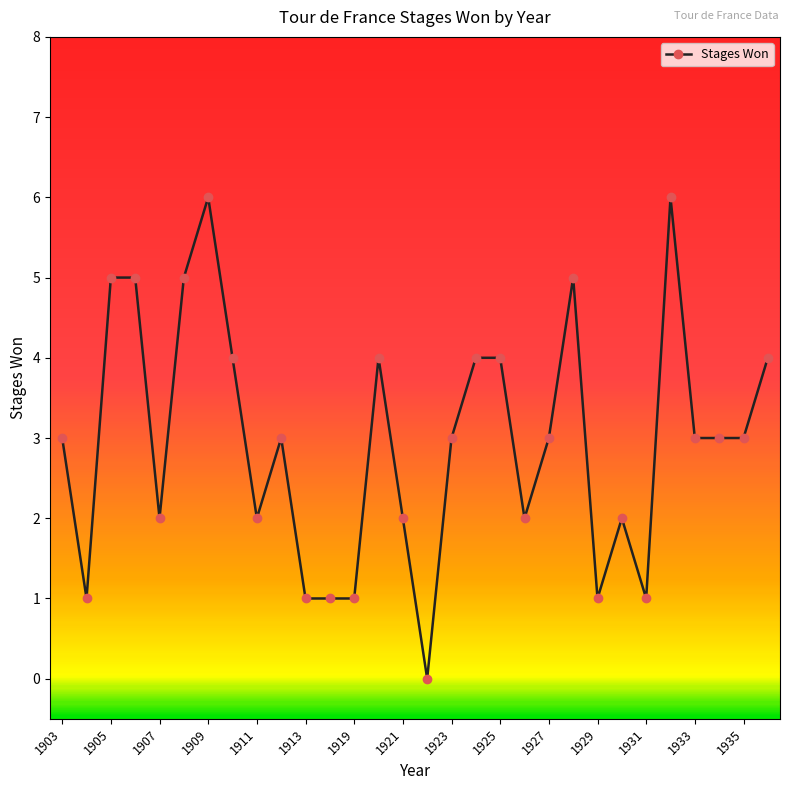

What is the difference between the maximum and minimum values?

6